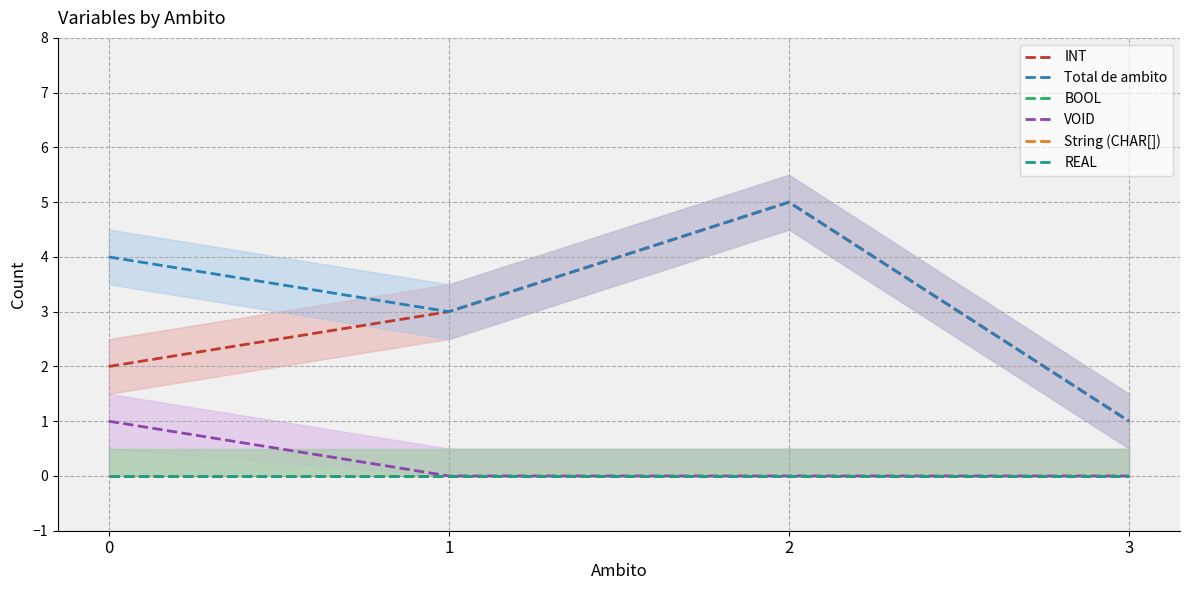

At how many categories does at least one series exceed 0?

4